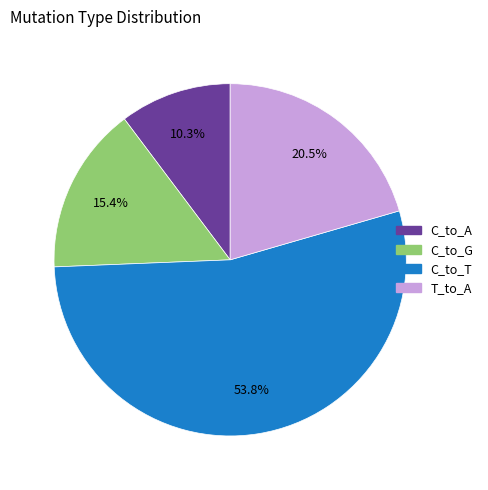

Is there any slice that represents more than half of the pie?

Yes